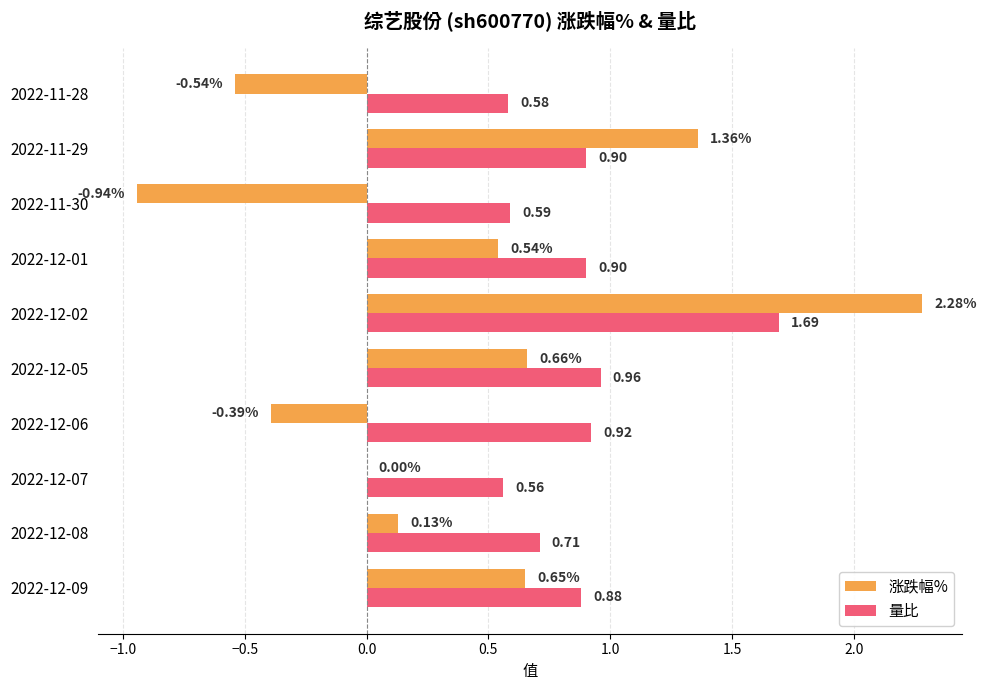

Is the value of 量比 at 2022-12-08 greater than the value of 涨跌幅% at 2022-11-30?

Yes